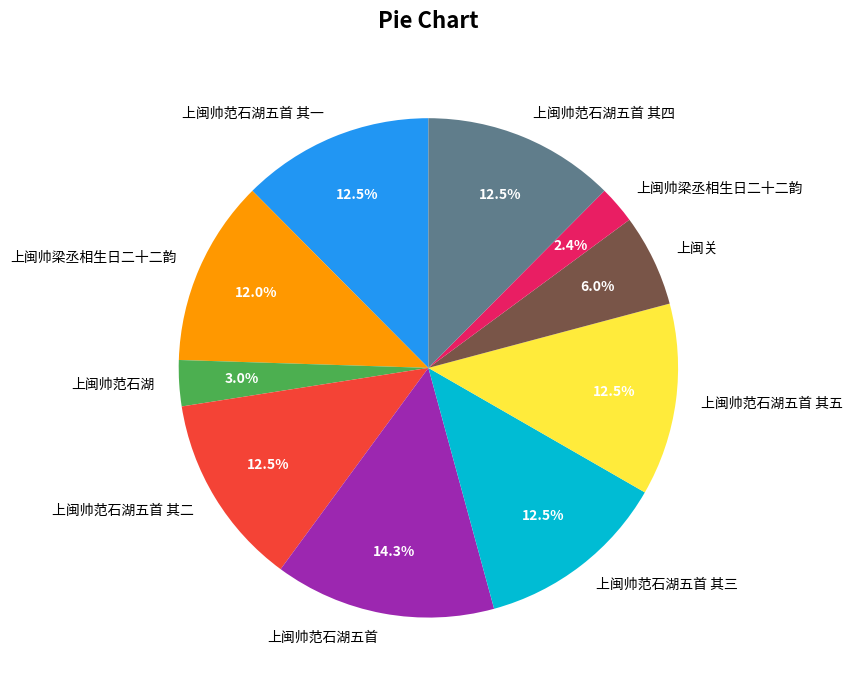

Is there a majority slice in this chart?

No